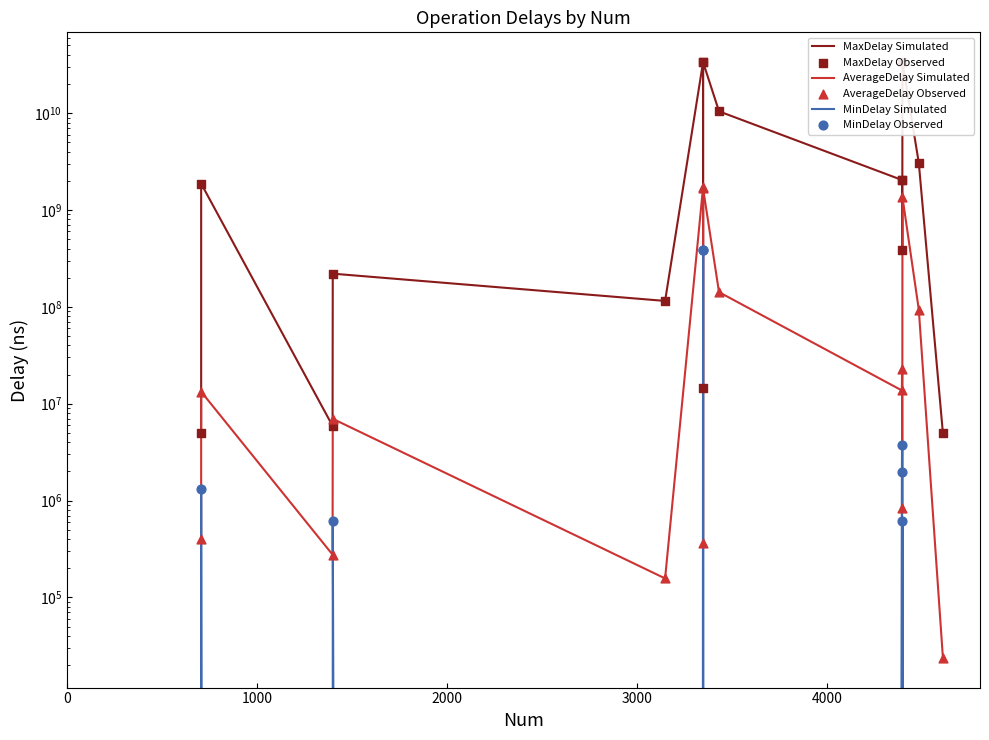

Which series has the largest total across all categories?

MaxDelay Simulated